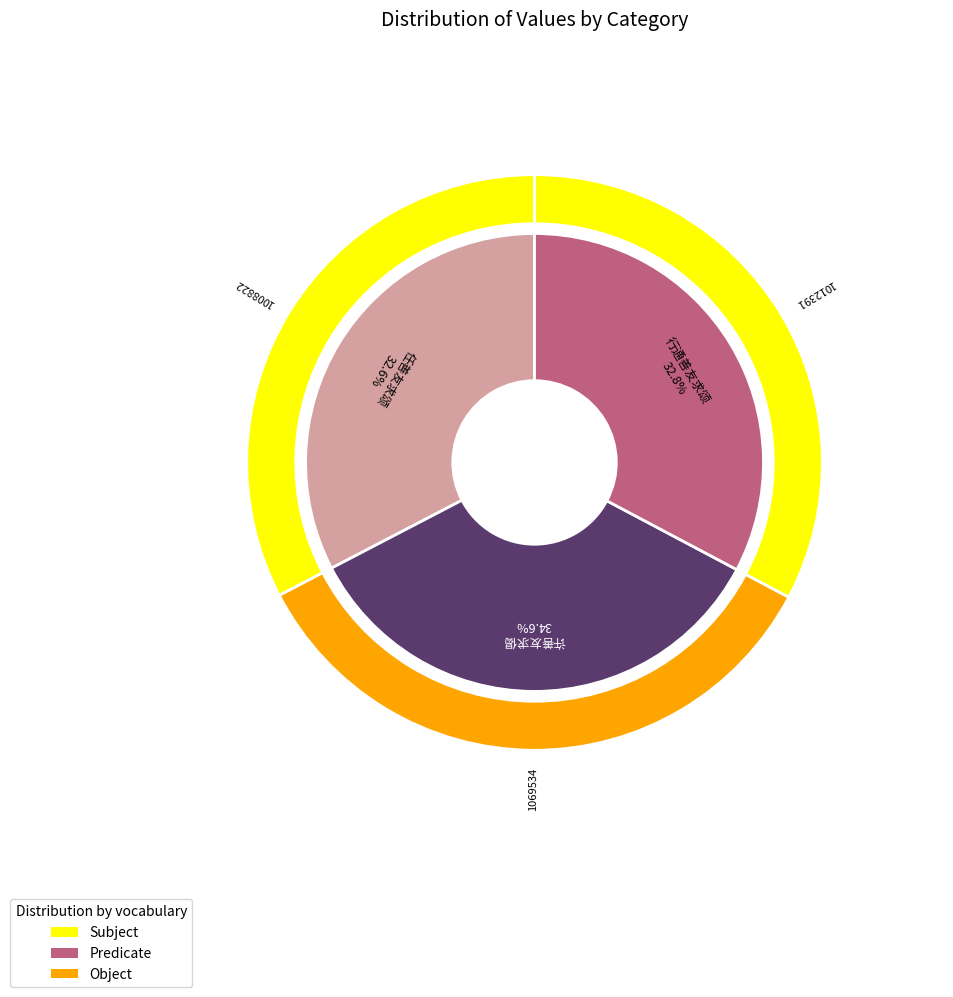

How many slices are in this pie chart?

3